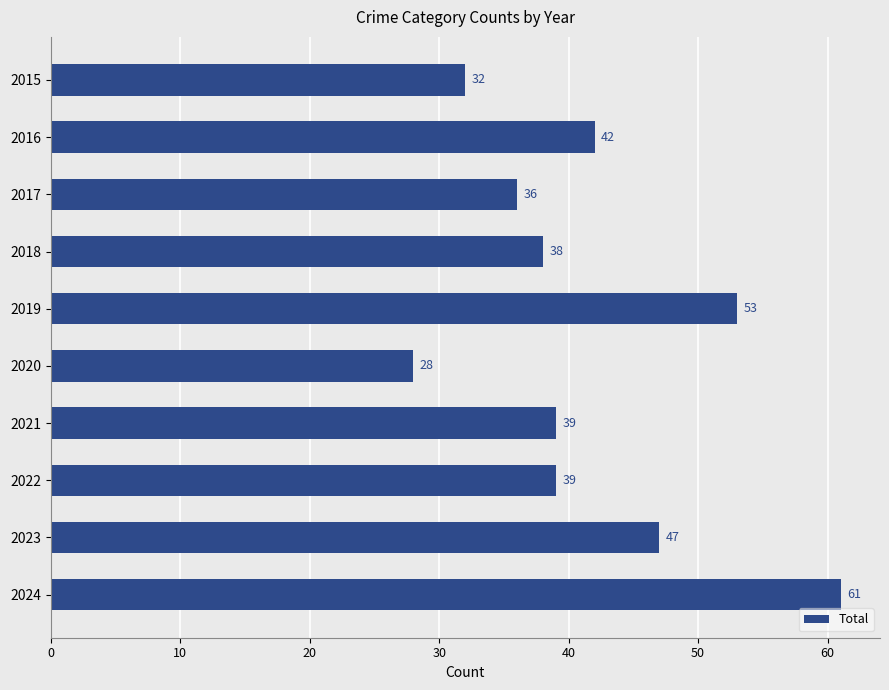

At which label is the value closest to 44?

2016